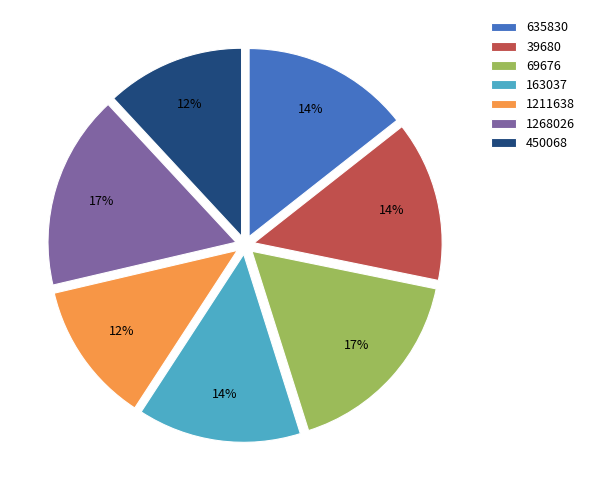

Is the sum of 1268026 and 635830 greater than half?

No